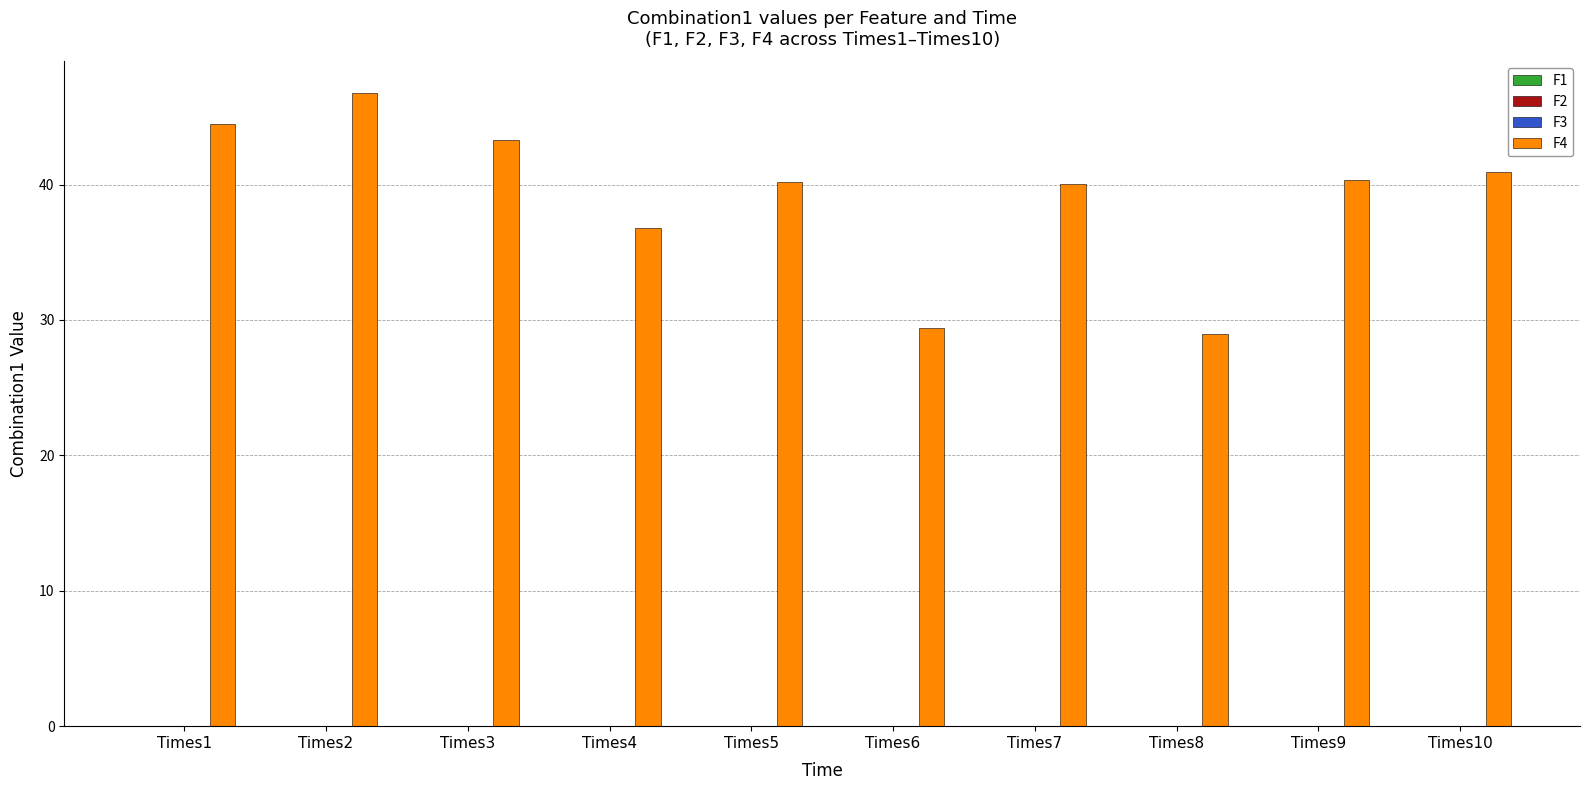

Is it true that F4 equals 40.1 at Times7?

True